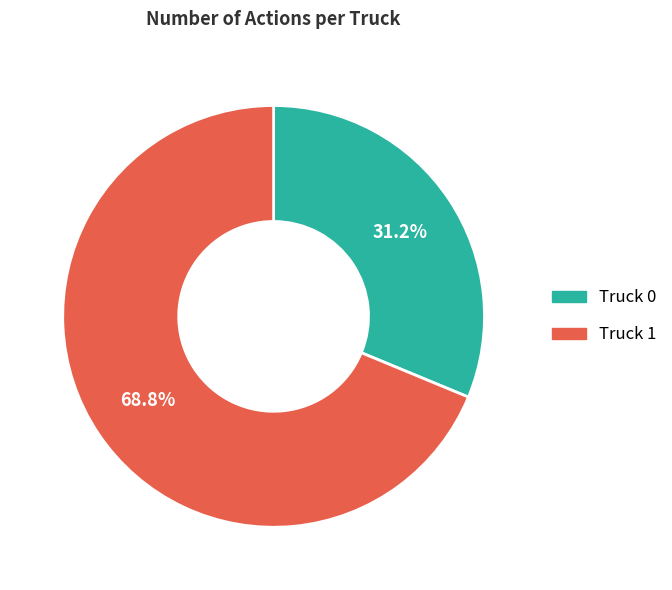

True or false: Truck 0 accounts for 31% of the total.

True